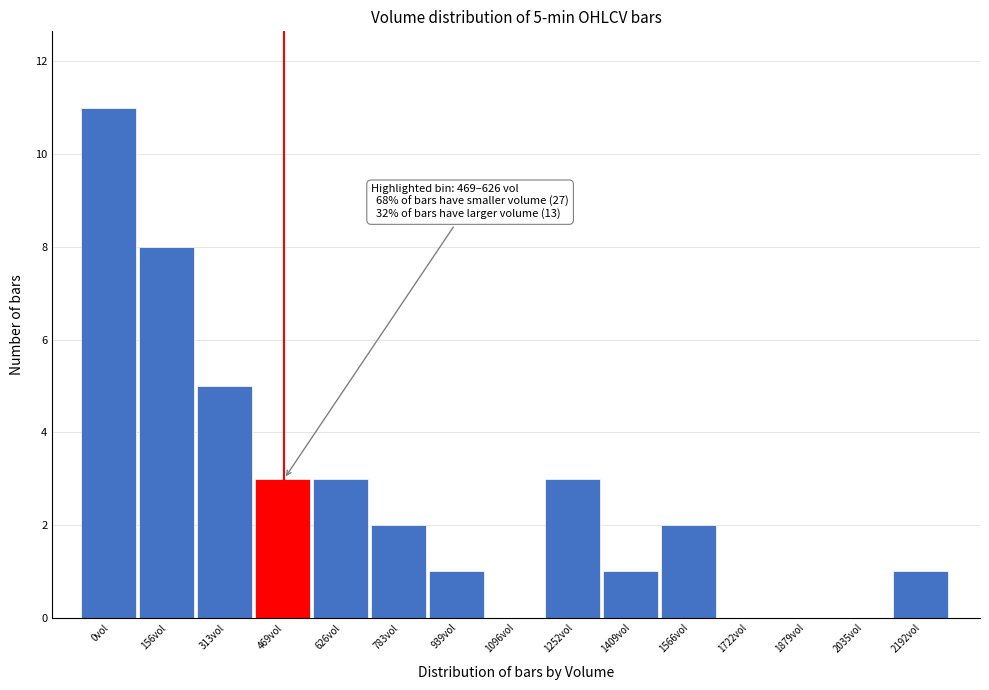

Reading left to right, extract all data points from this chart.

0vol=11	156vol=8	313vol=5	469vol=3	626vol=3	783vol=2	939vol=1	1096vol=0	1252vol=3	1409vol=1	1566vol=2	1722vol=0	1879vol=0	2035vol=0	2192vol=1